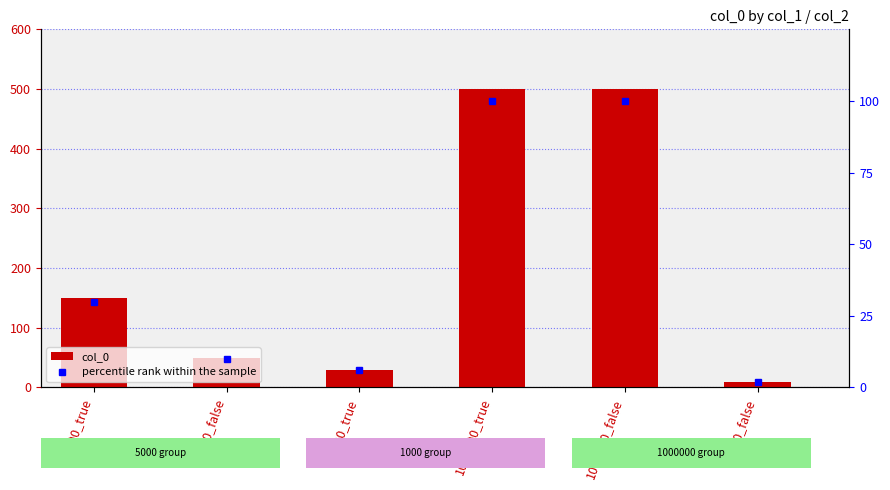

Rank the series by their maximum value, from lowest to highest.

percentile rank within the sample, col_0